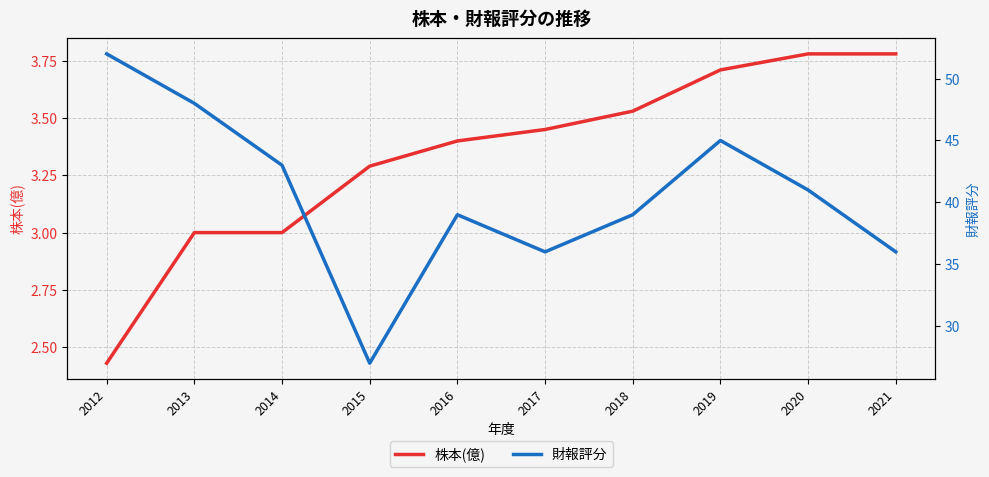

How many data points does each series have?

10